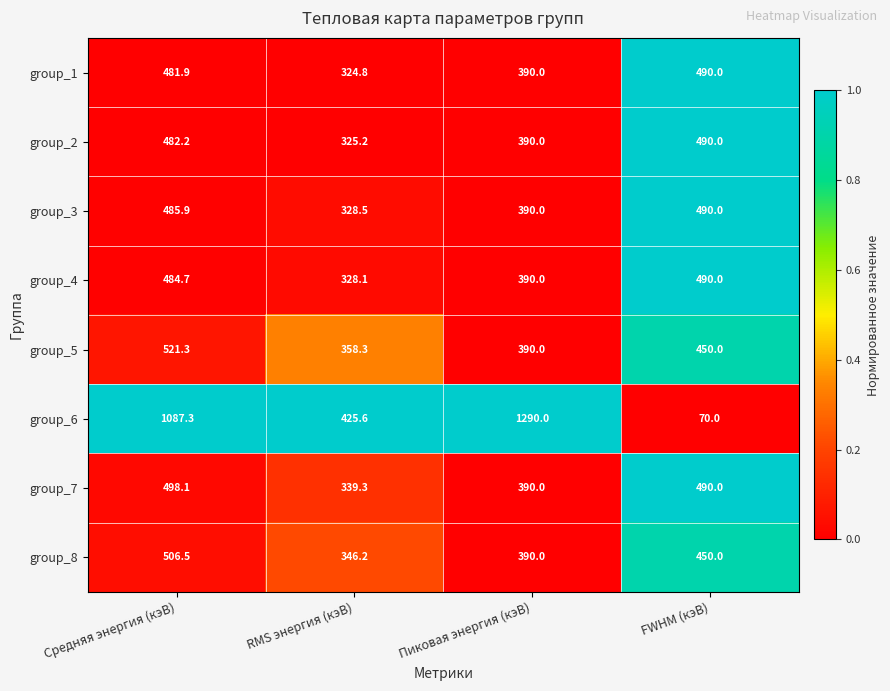

What is the sum of the group_6 values at RMS энергия (кэВ) and Средняя энергия (кэВ)?

1512.9